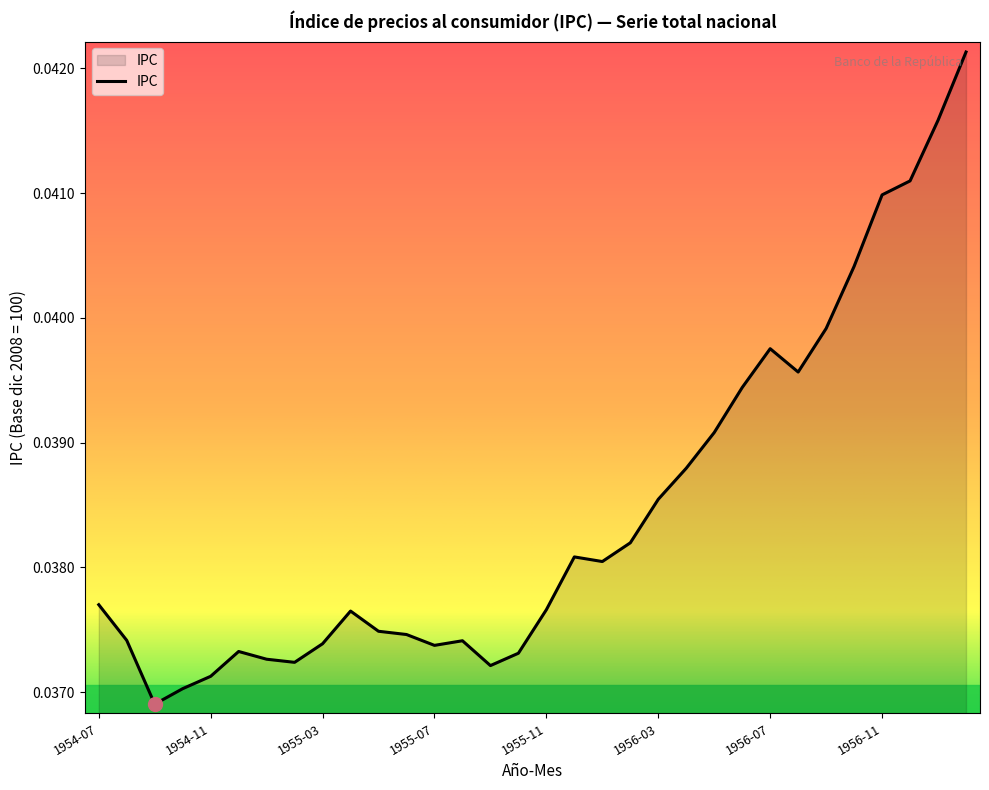

Does the chart have visible grid lines?

No